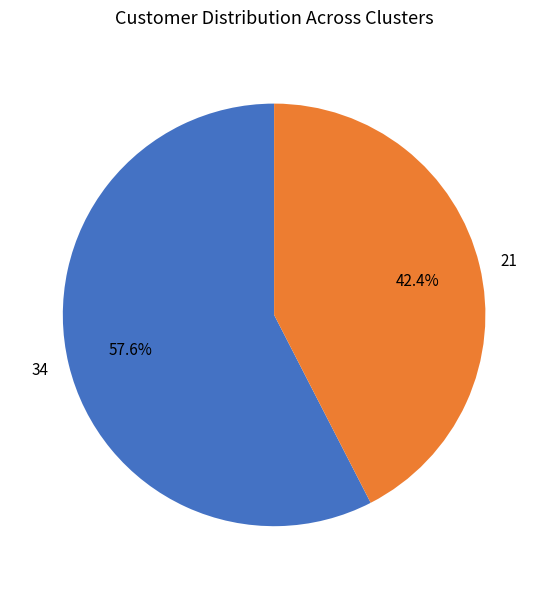

Which has a higher value, 21 or 34?

34